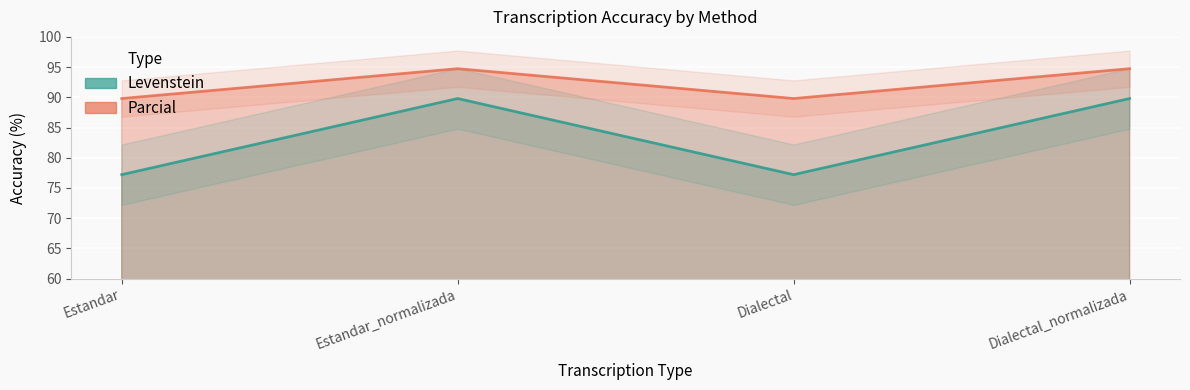

Which series has the widest spread of values?

Levenstein